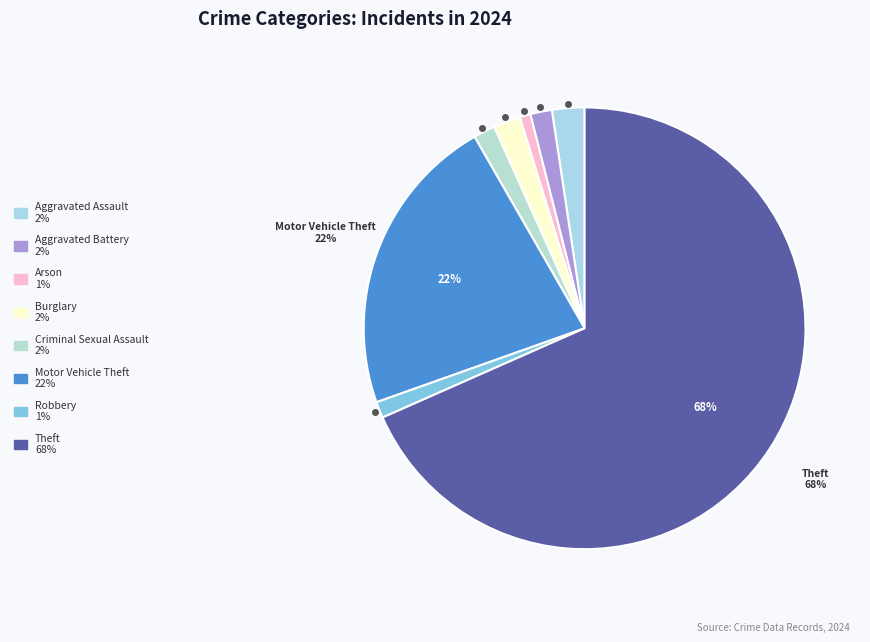

True or false: Aggravated Assault accounts for 2% of the total.

True